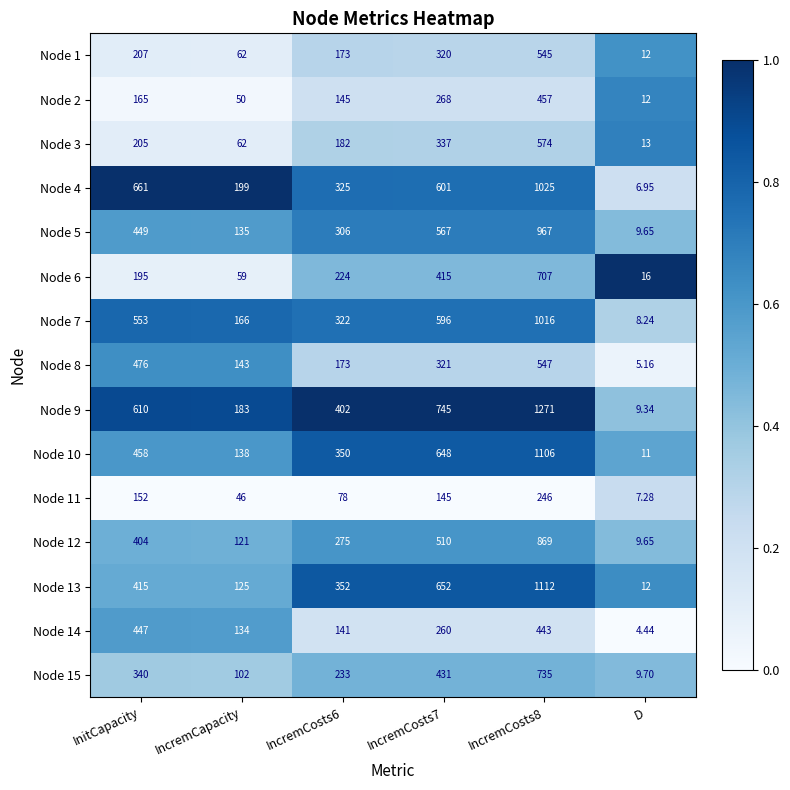

At which label is Node 7 closest to 512?

InitCapacity